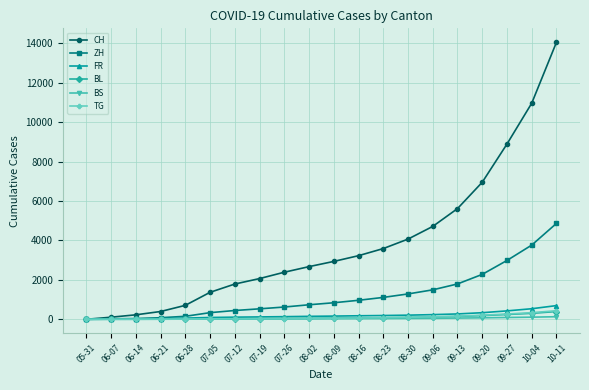

Is it true that ZH equals 337 at 07-05?

True